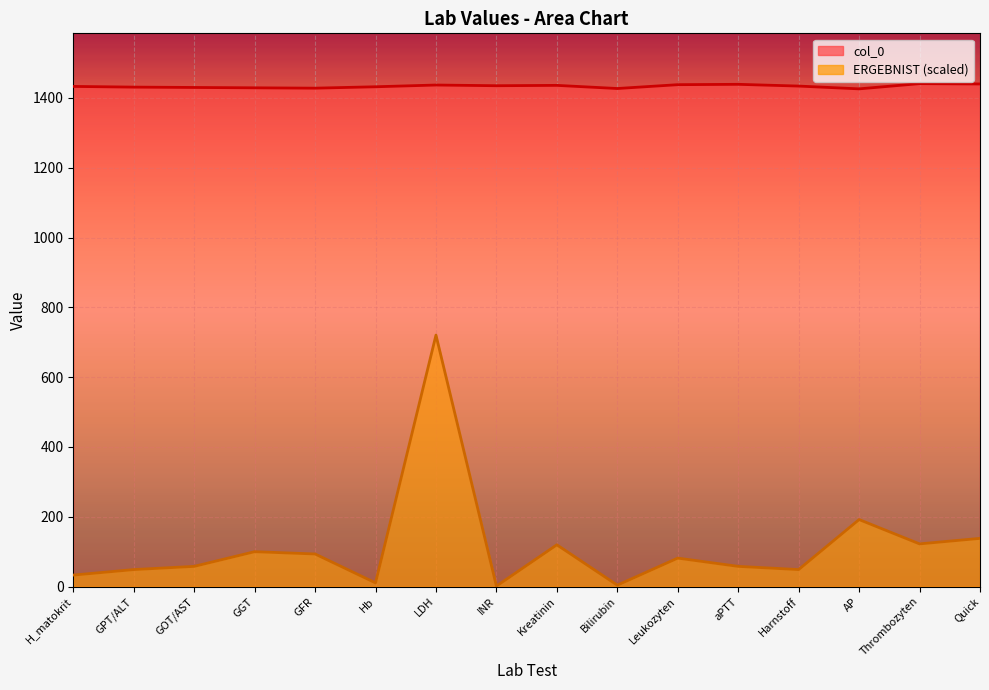

At which label is ERGEBNIST closest to 360?

AP